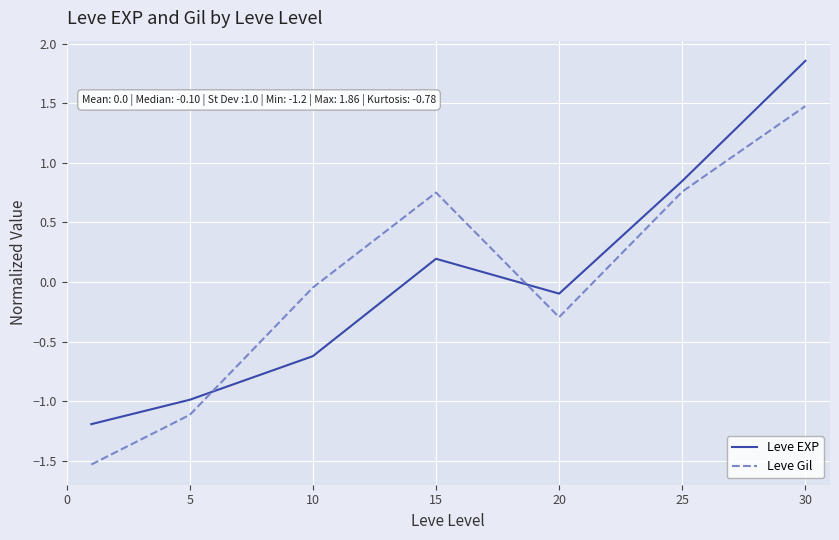

List the series in order of their peak value, highest first.

Leve EXP, Leve Gil